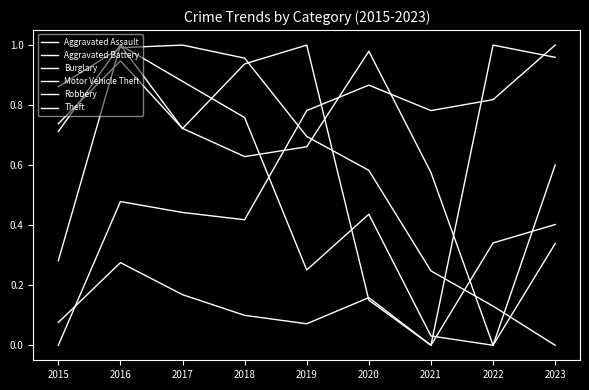

How many lines are shown in the chart?

6